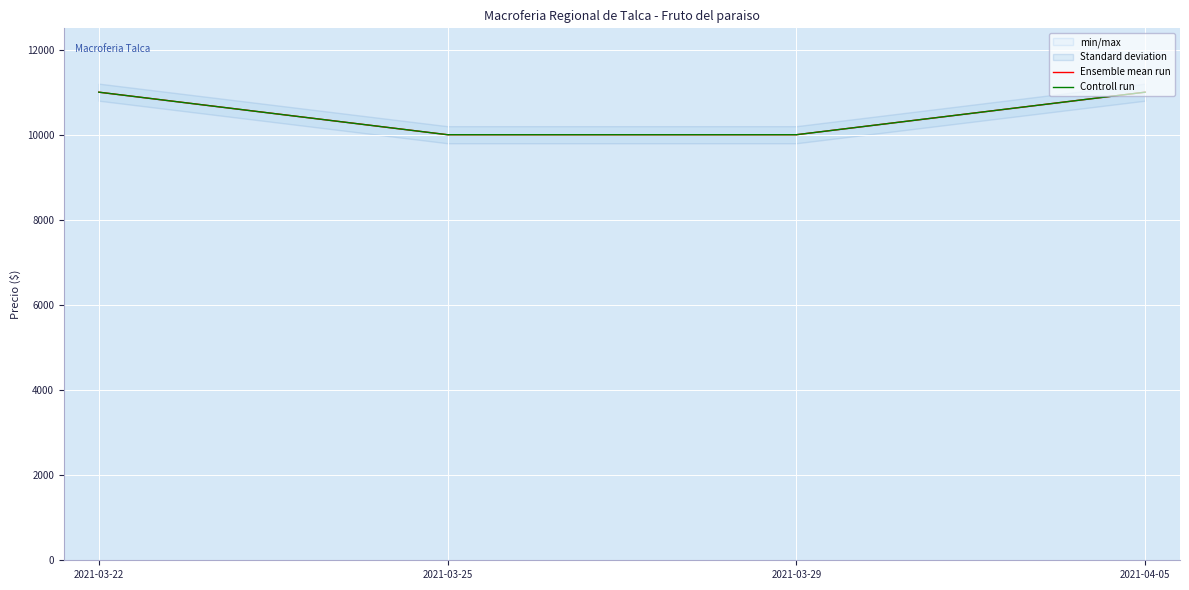

Count the number of data series in this chart.

2